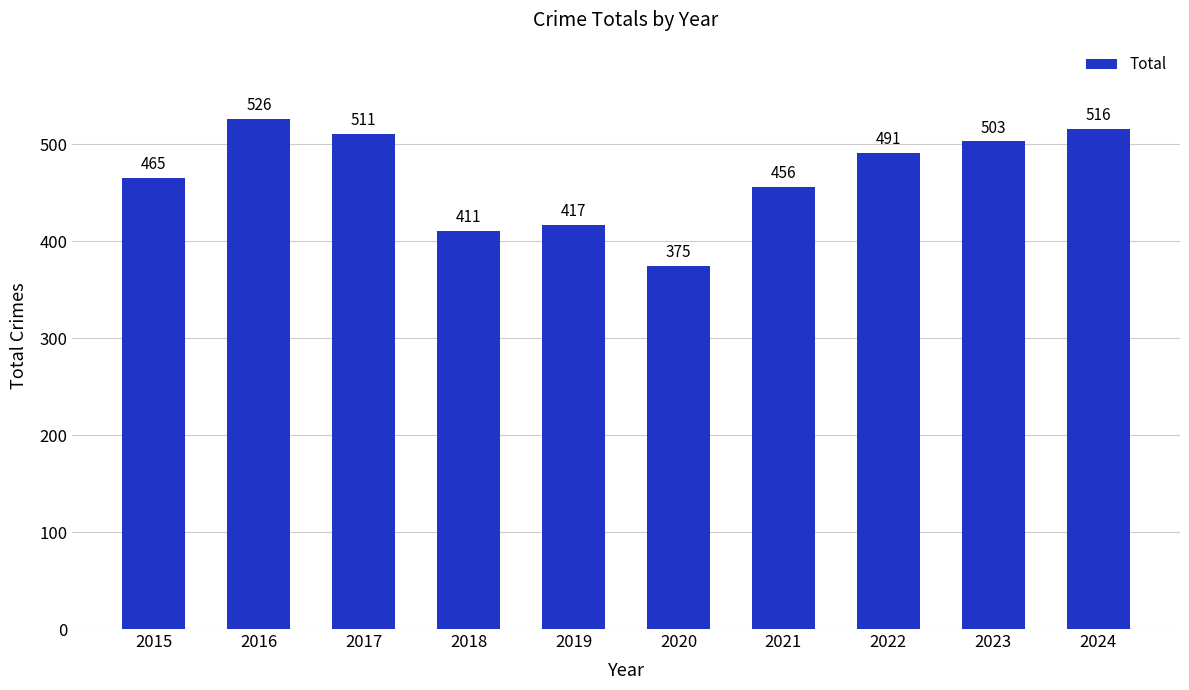

Approximately how many times larger is the value at 2022 compared to 2023?

1.0